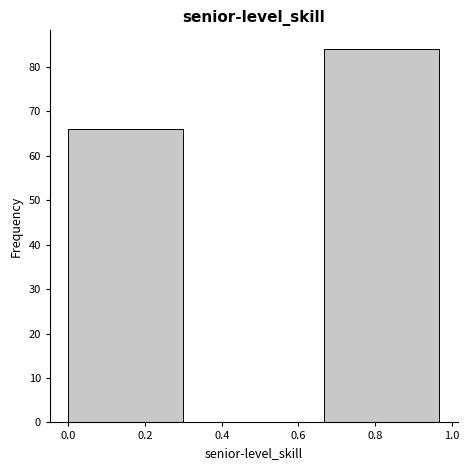

Which range on the x-axis has the tallest bar?

0.66 to 1.00